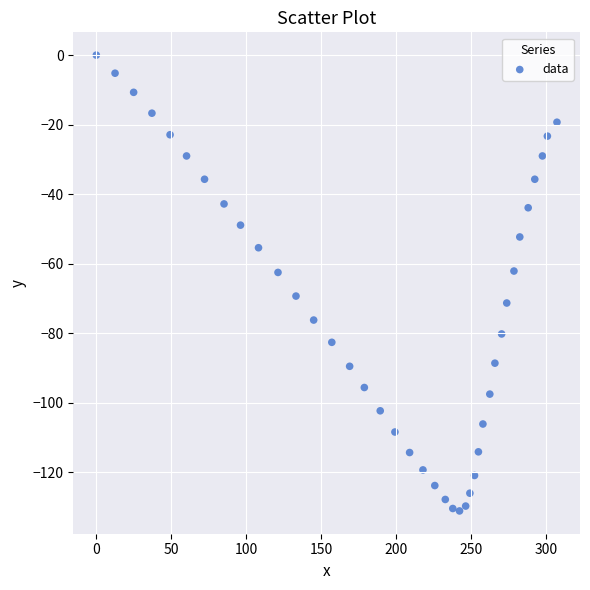

What is the range of Y values (max minus min)?

131.1